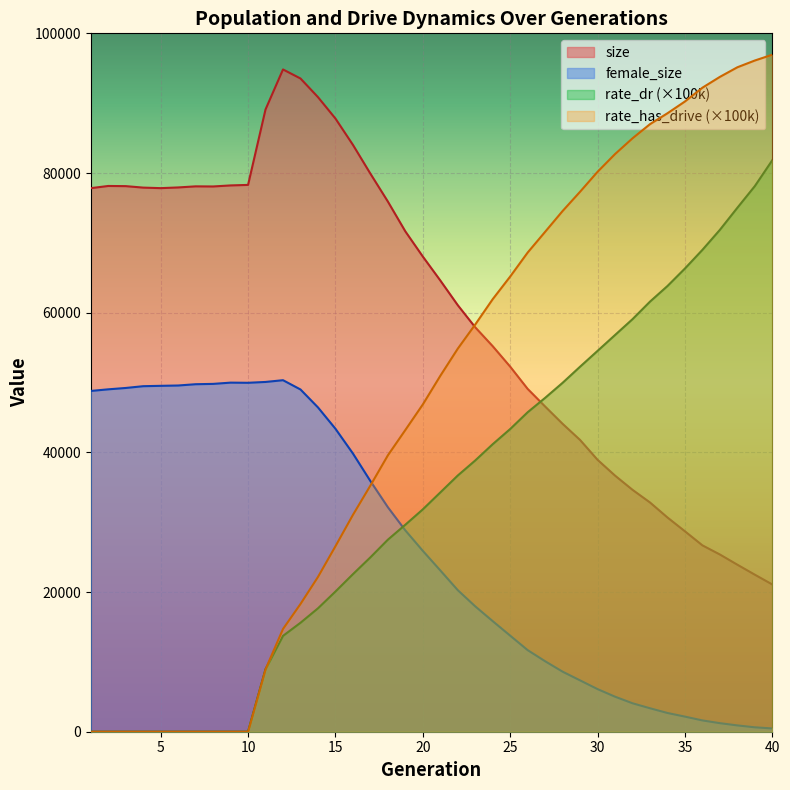

How many values in the rate_dr series are below 34259?

20